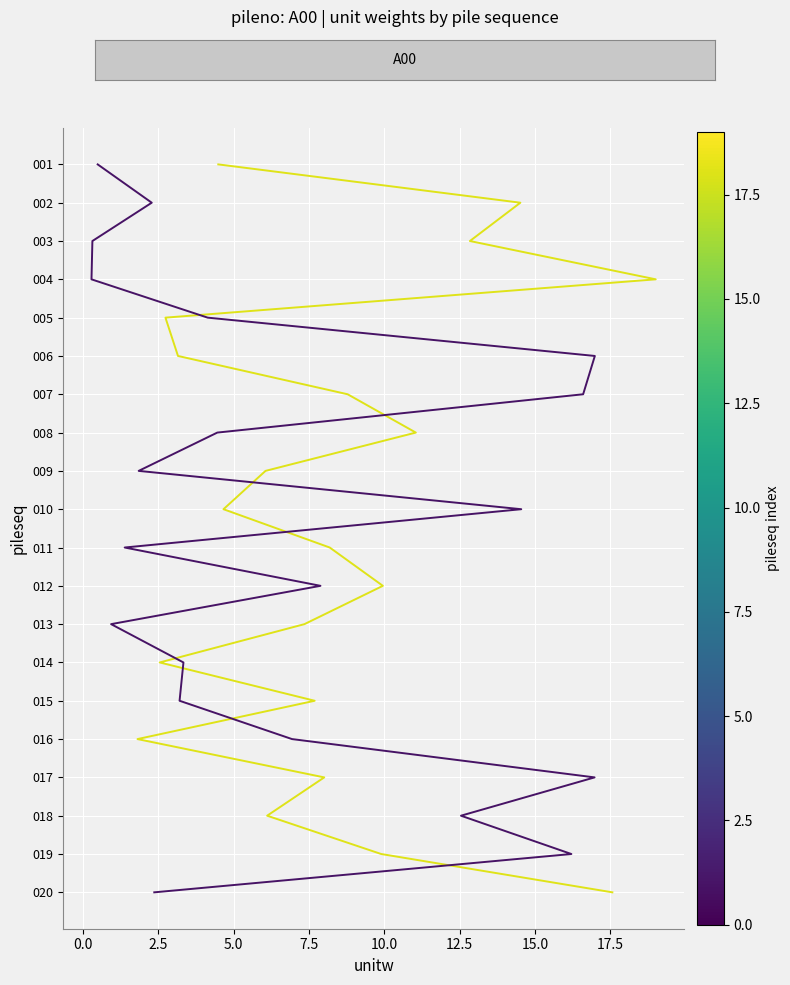

True or false: A00 and A00b intersect in this chart.

False